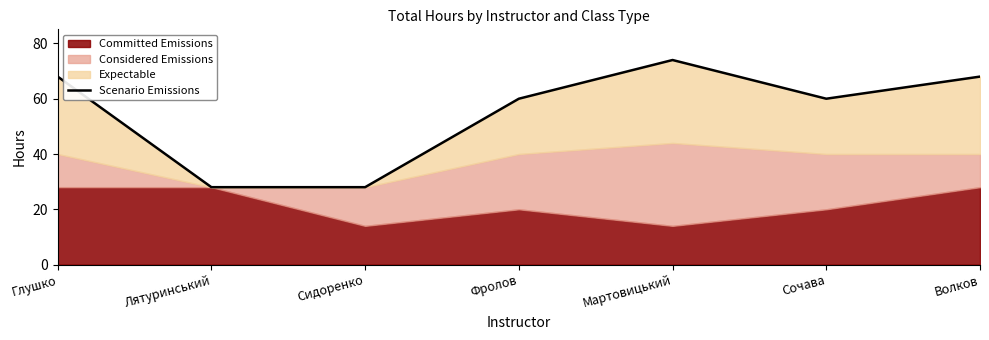

What is the greatest value displayed?

74